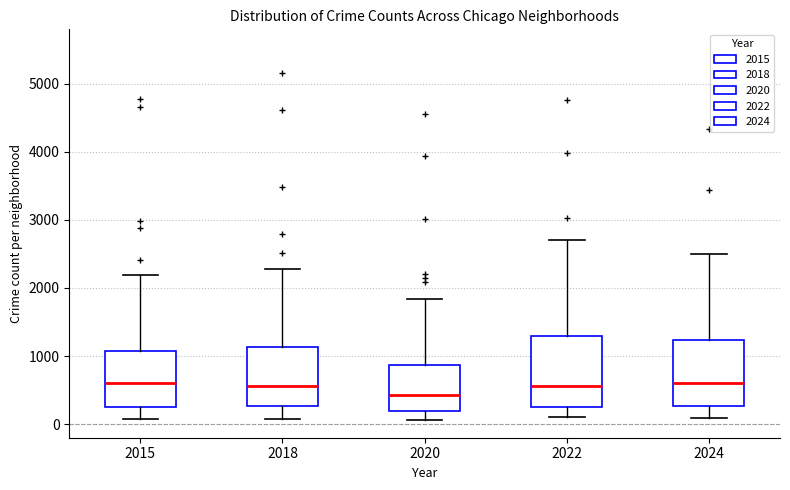

Where is the lower edge of the box at x = 2020 on the y-axis? The values are not printed on the chart, so give them approximately, as read against the axis.

200